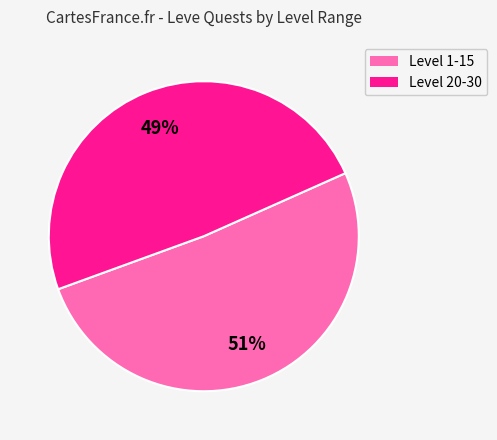

Is there a majority slice in this chart?

Yes